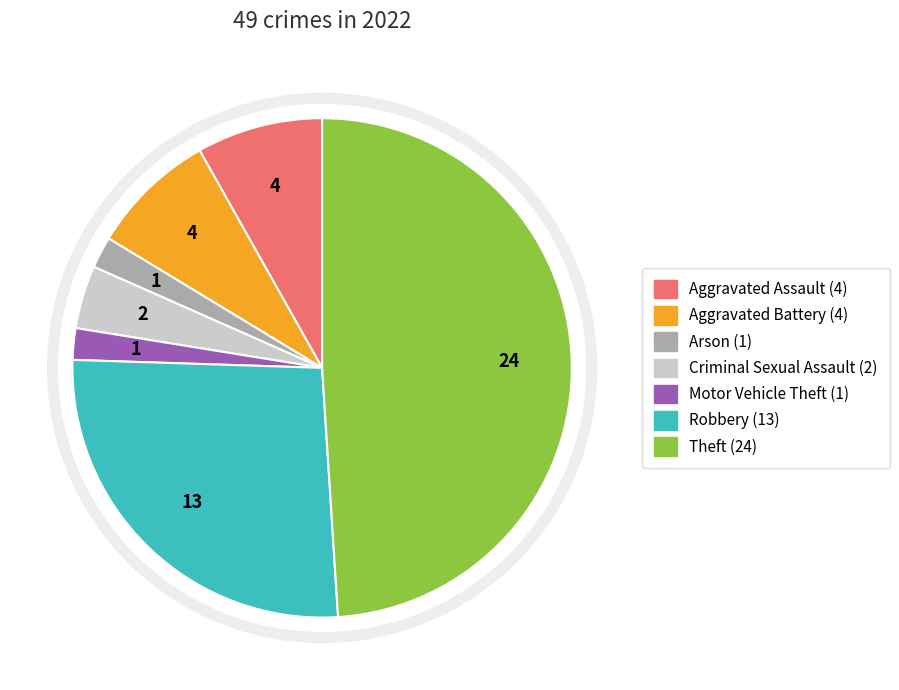

Does any single category account for the majority?

No